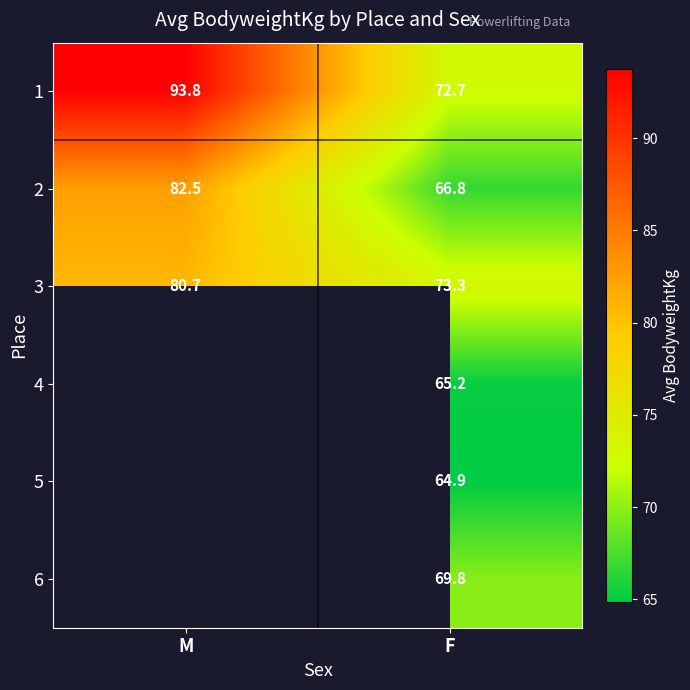

What is the maximum value shown in the chart?

93.8